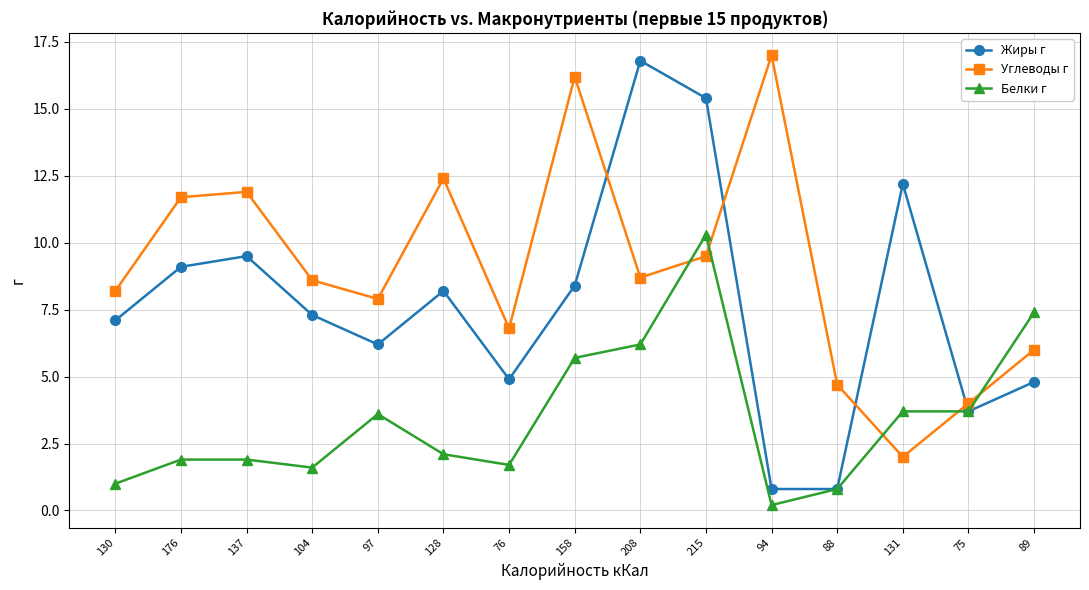

How many values in the Жиры г series are below 7?

6